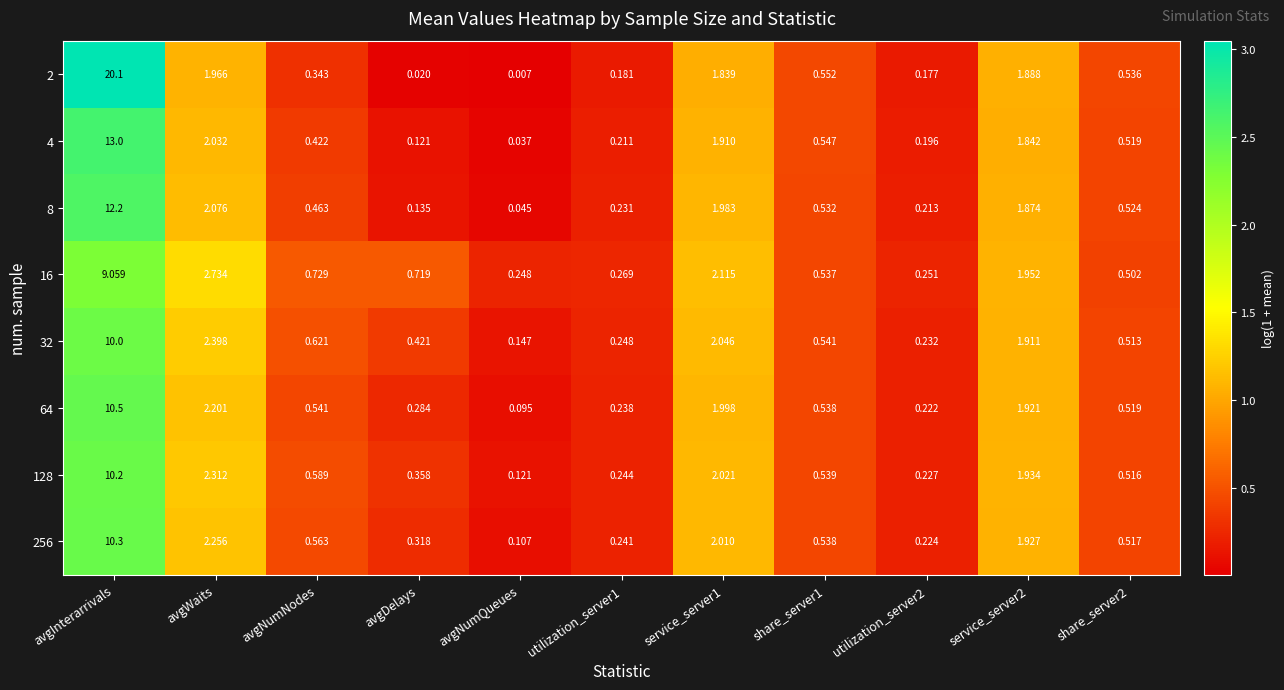

Rank the series by their maximum value, from lowest to highest.

16, 32, 128, 256, 64, 8, 4, 2